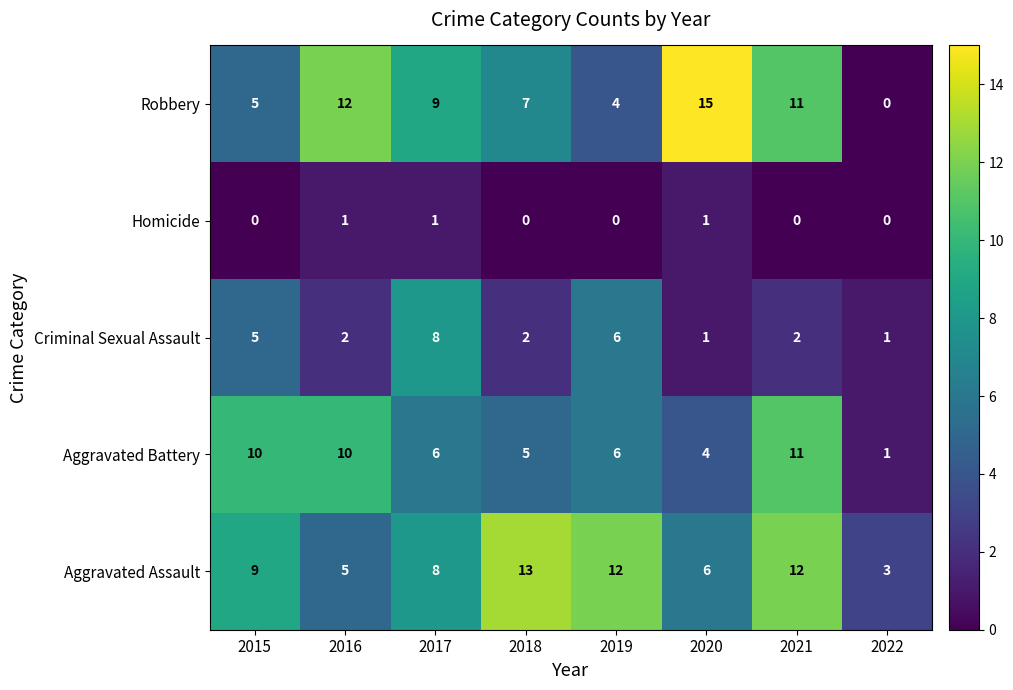

What is the difference between the maximum and minimum values in the Aggravated Battery series?

10